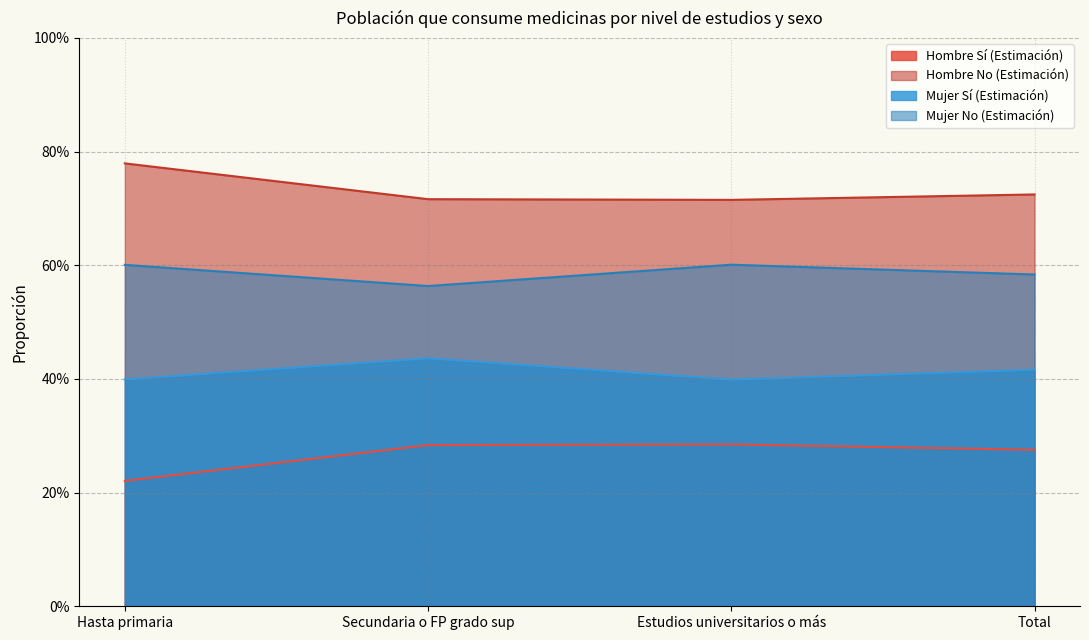

List the series in order of their peak value, lowest first.

Hombre Sí (Estimación), Mujer Sí (Estimación), Mujer No (Estimación), Hombre No (Estimación)